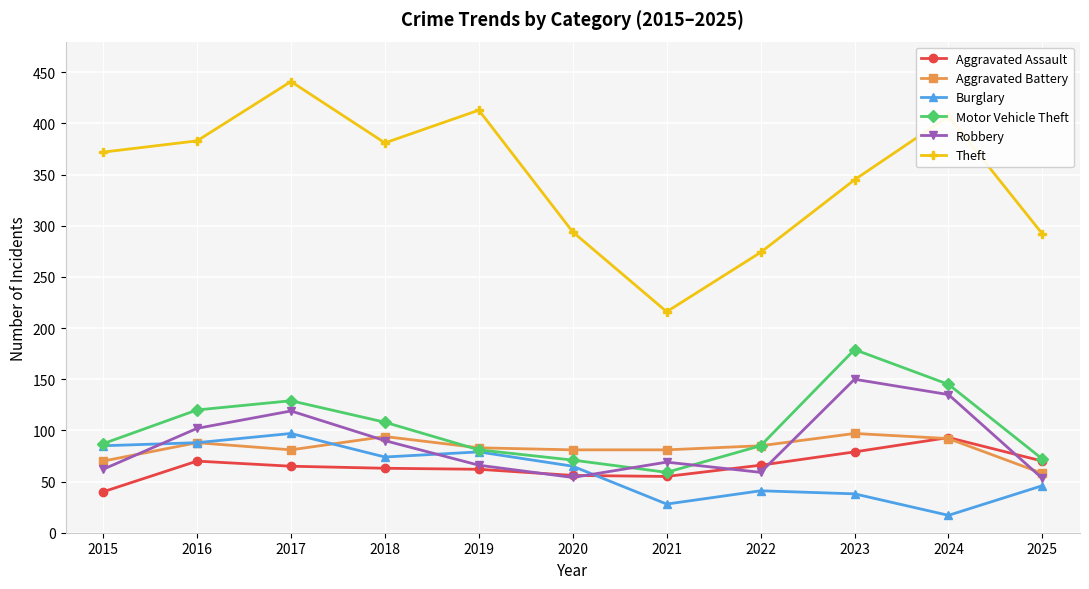

Between 2020 and 2023, which series saw the biggest shift?

Motor Vehicle Theft